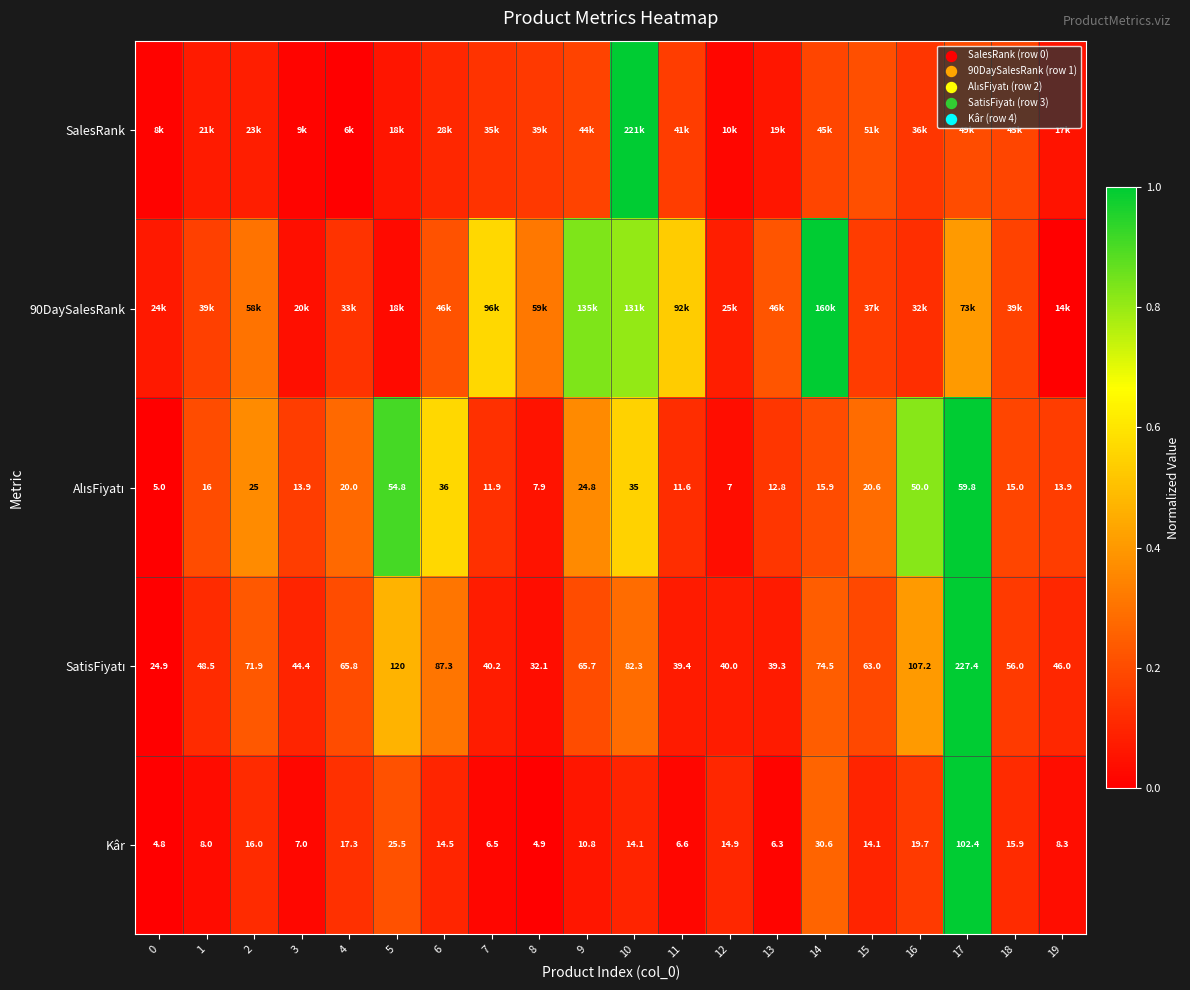

How many data points does each series have?

20